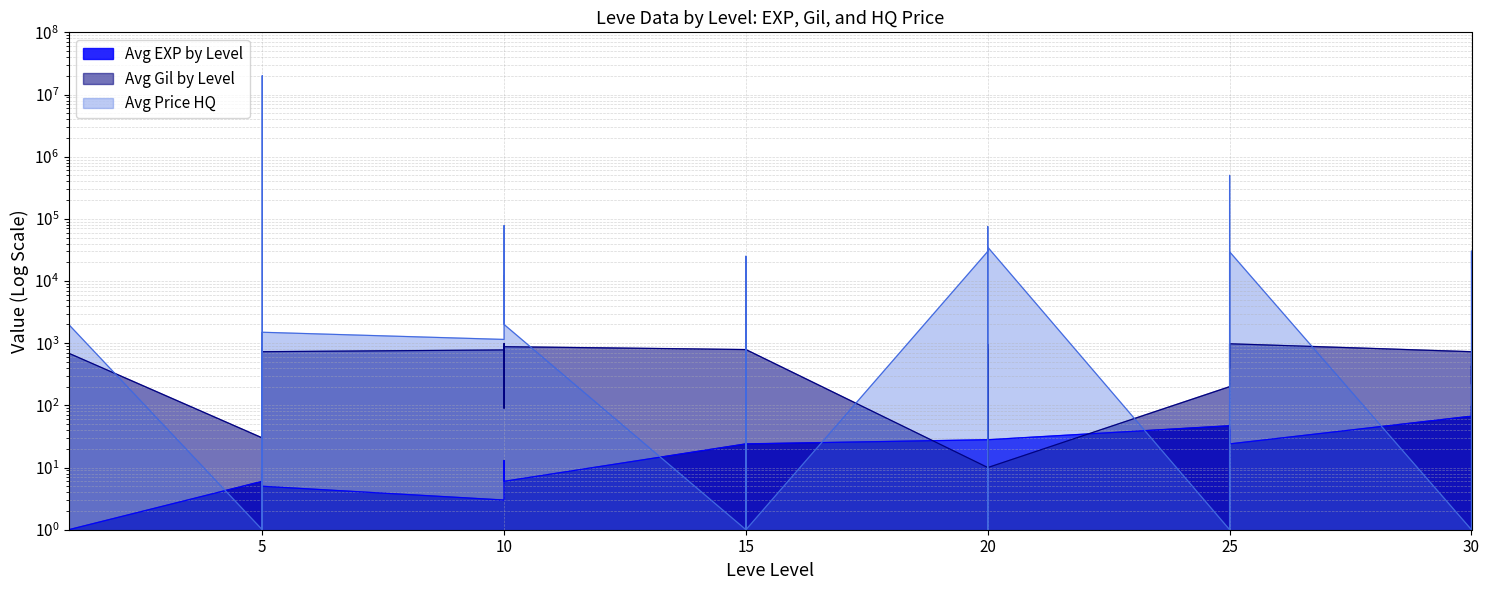

Count the number of data series in this chart.

3